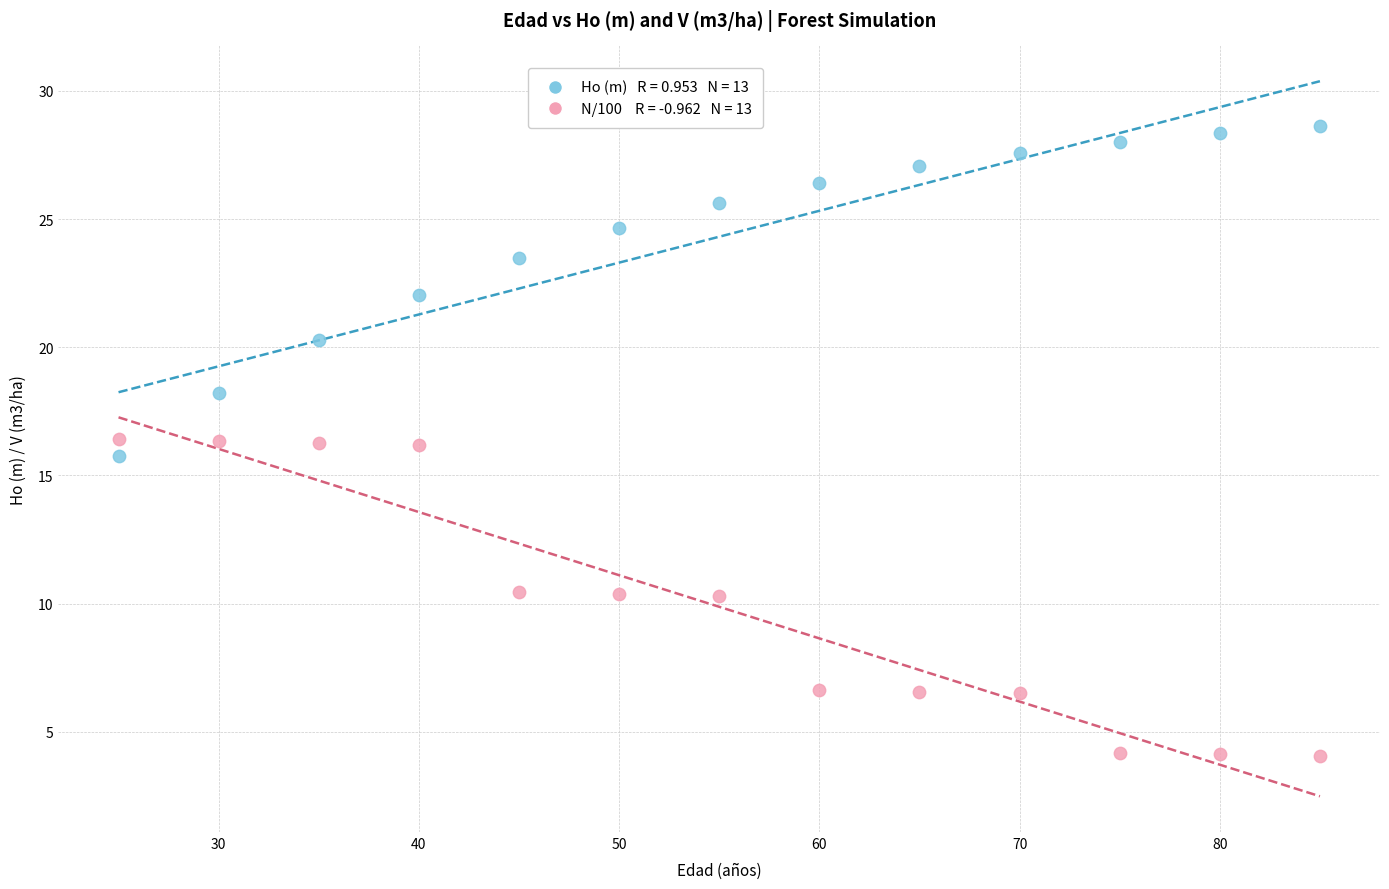

Across all data points, what is the range of Y values (max minus min)?

24.6